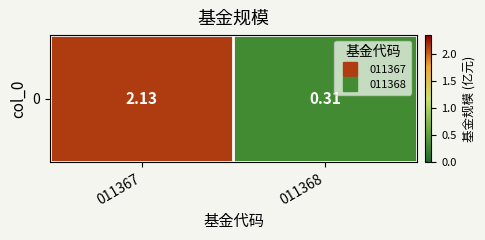

Which category has the lowest value across all series?

011368